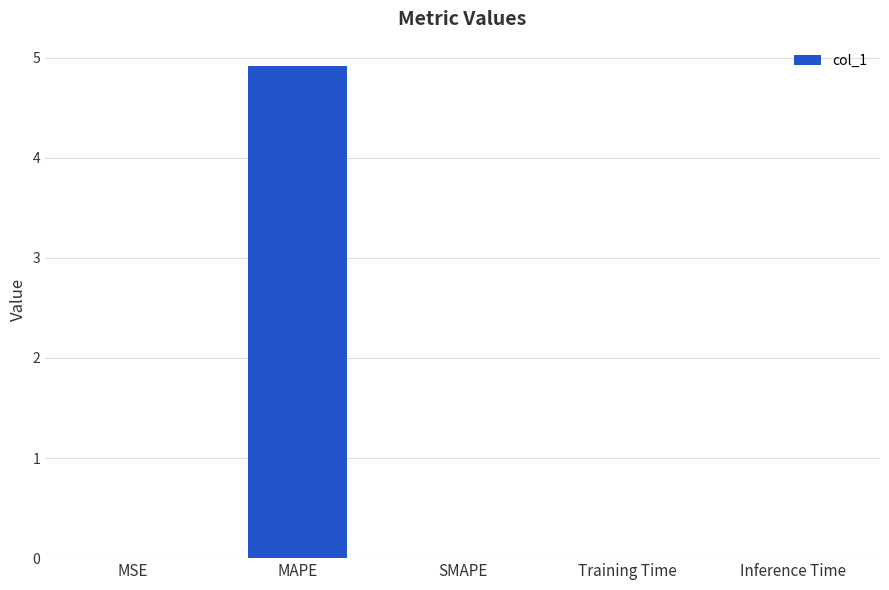

What is the greatest value displayed?

4.9